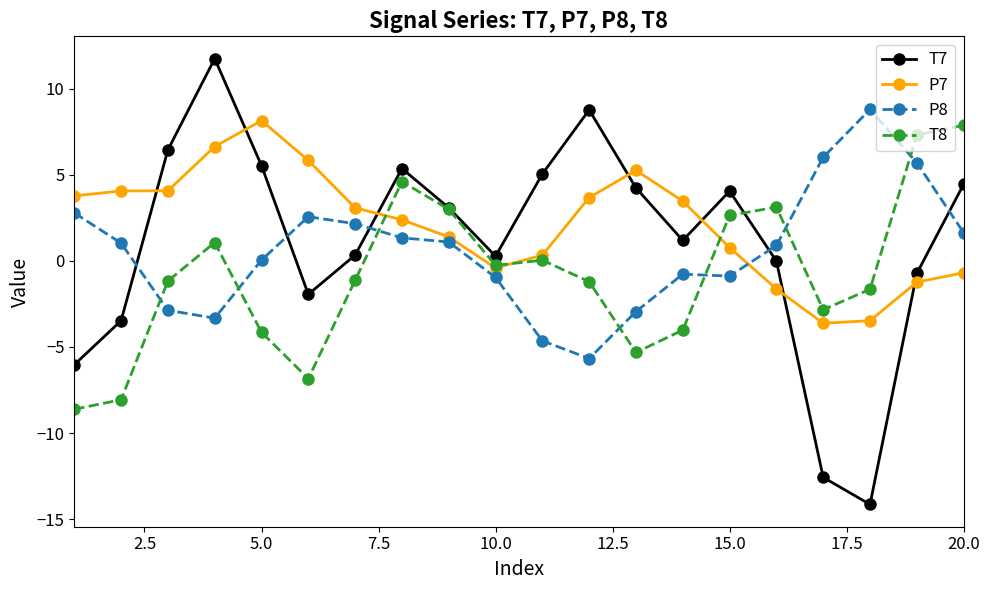

True or false: P8 and P7 cross at least once.

True